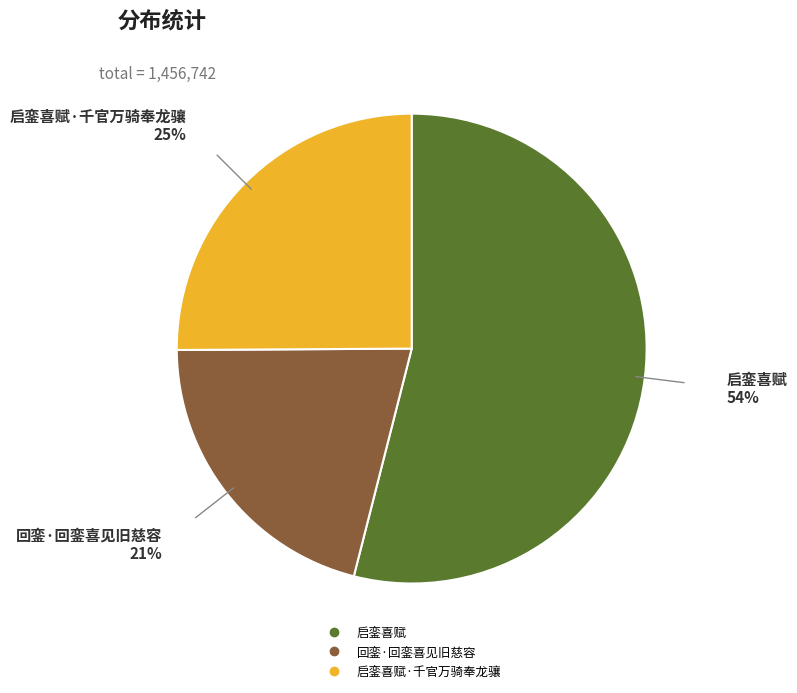

To the nearest percent, what is the difference between the largest and smallest slice percentages?

33%